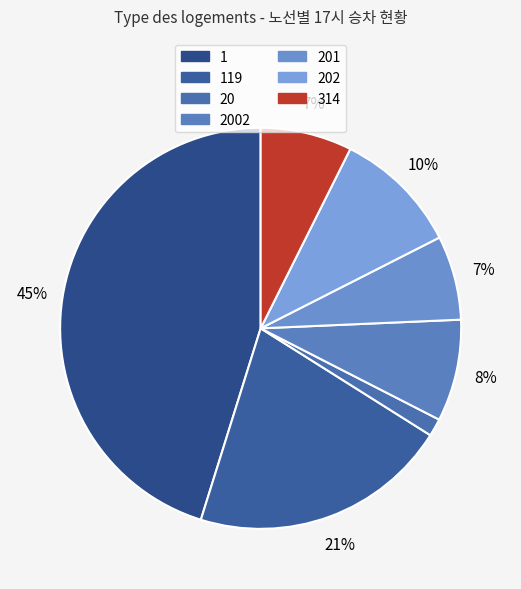

Which category has the smallest portion of the pie?

20